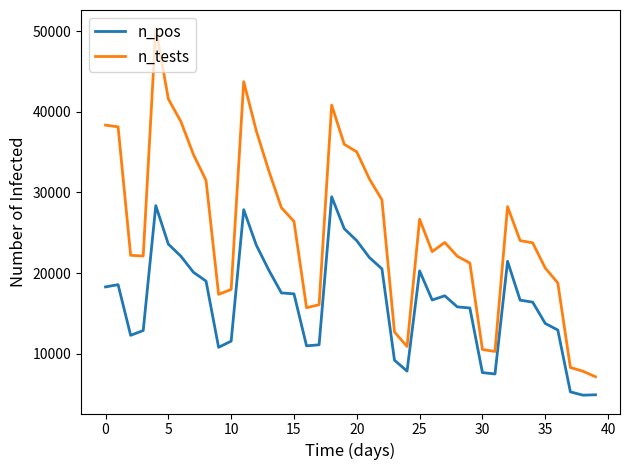

What is the highest value of the n_pos series?

29467